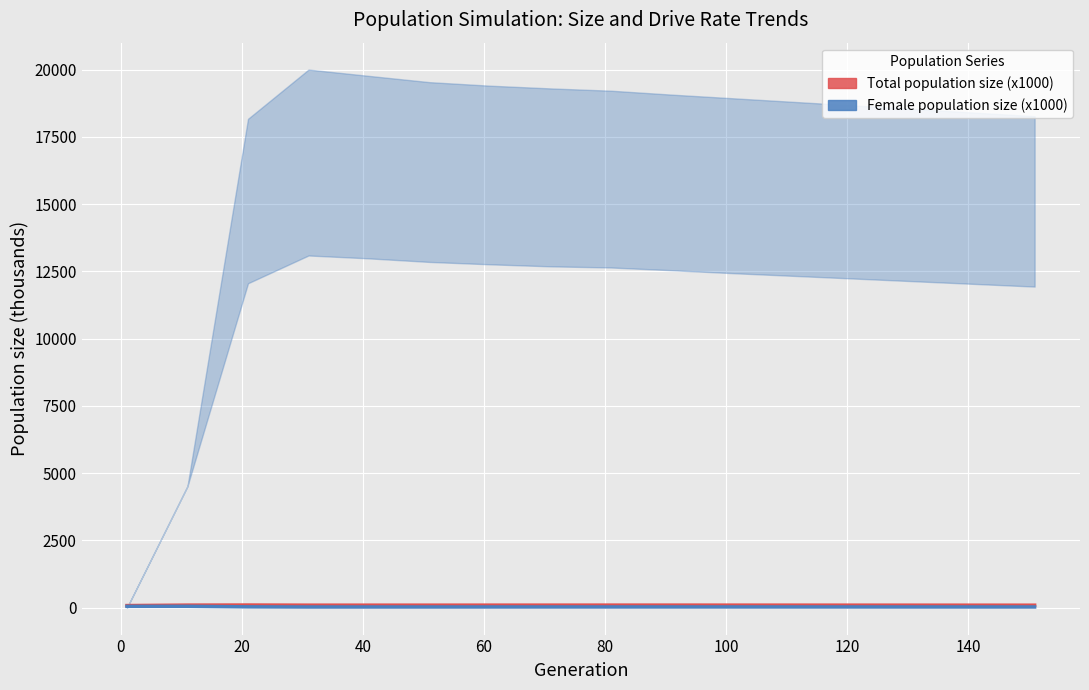

List the series in order of their overall mean, lowest first.

Female population size (x1000), Total population size (x1000)